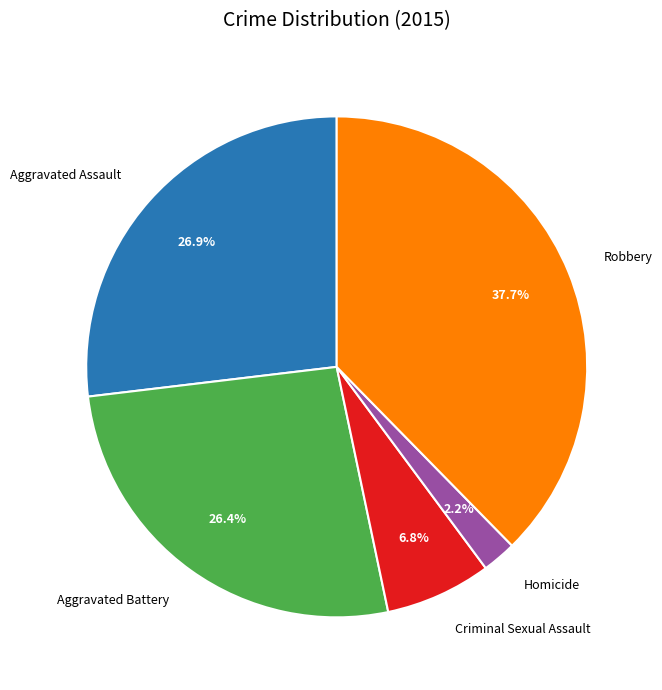

Is it true that Aggravated Assault is 27% of the pie?

True